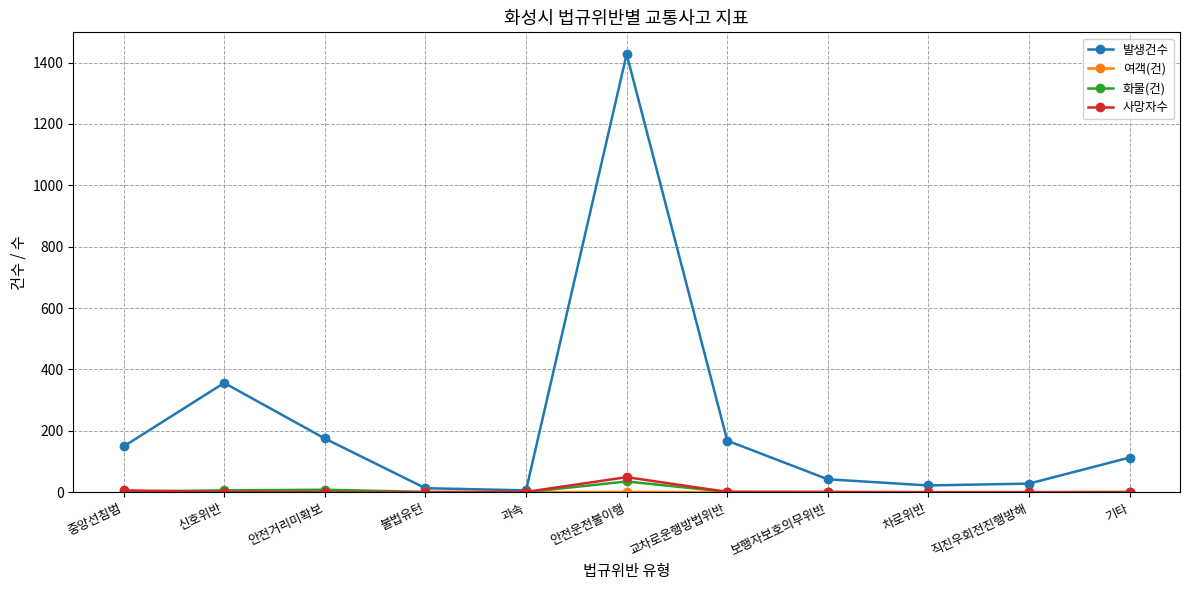

What is the label of the 6th point from the right?

안전운전불이행